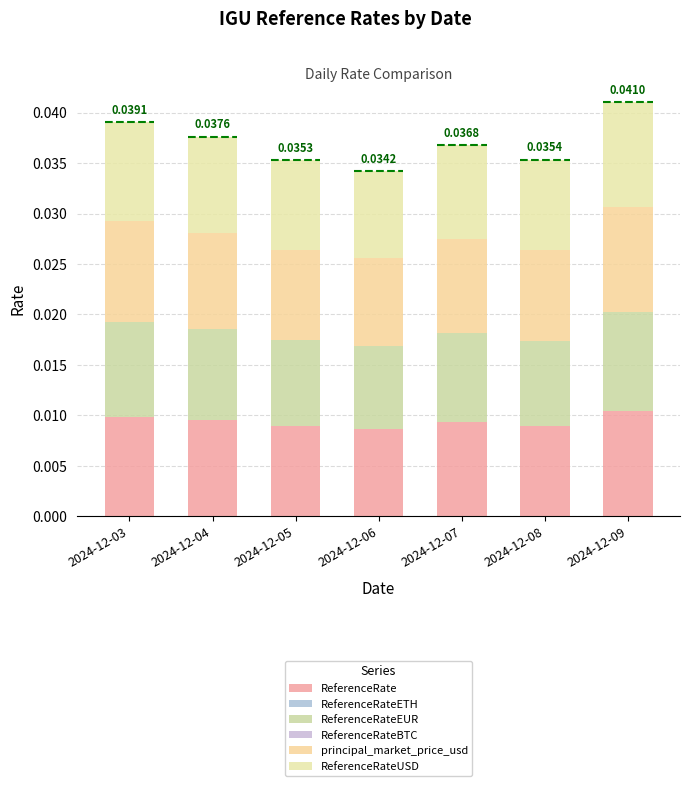

Where is ReferenceRateUSD nearest to the value 0?

2024-12-06